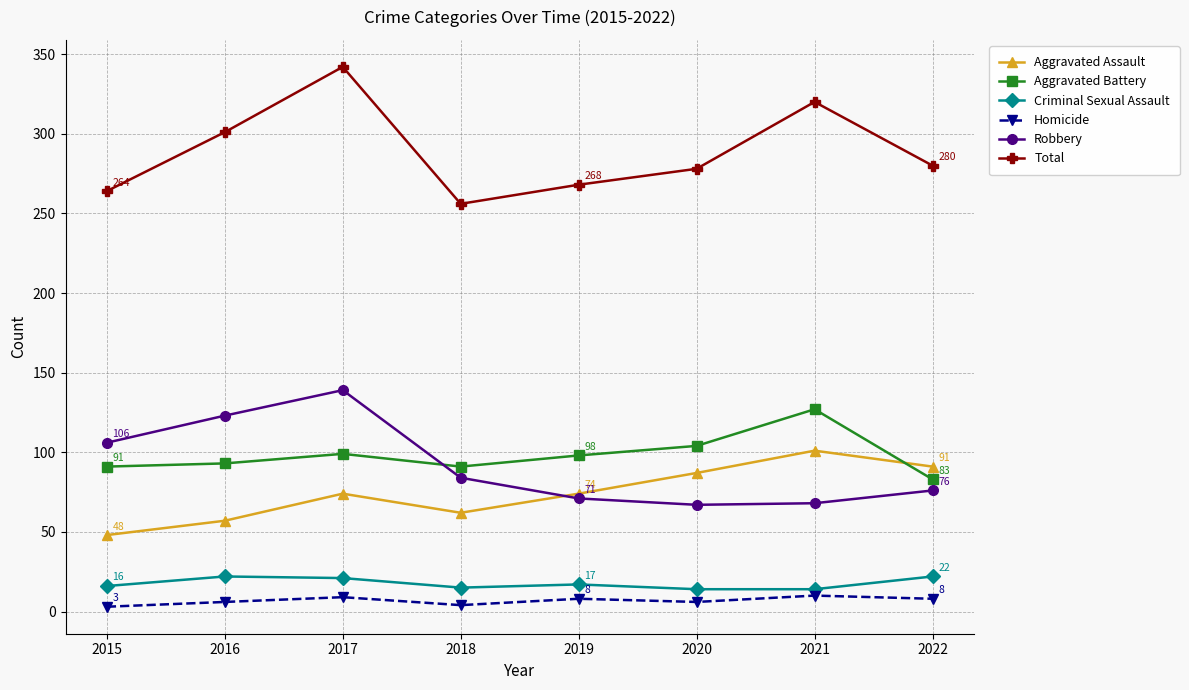

Is the value of Criminal Sexual Assault at 2015 greater than the value of Aggravated Assault at 2016?

No